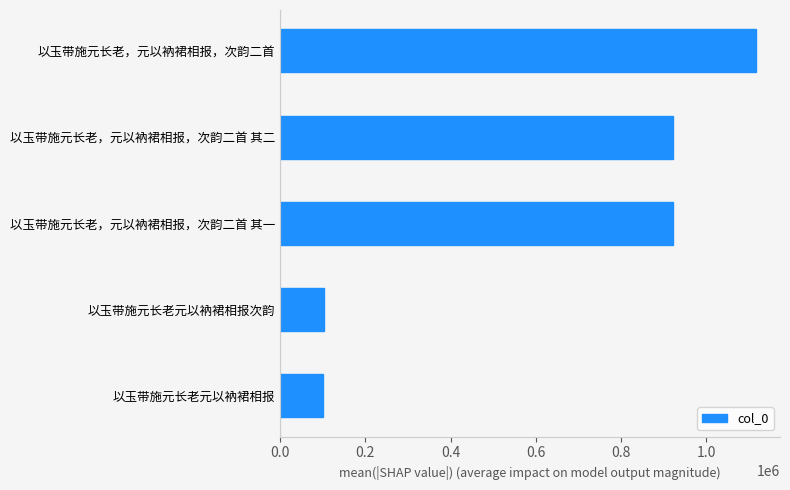

What is the average value?

632330